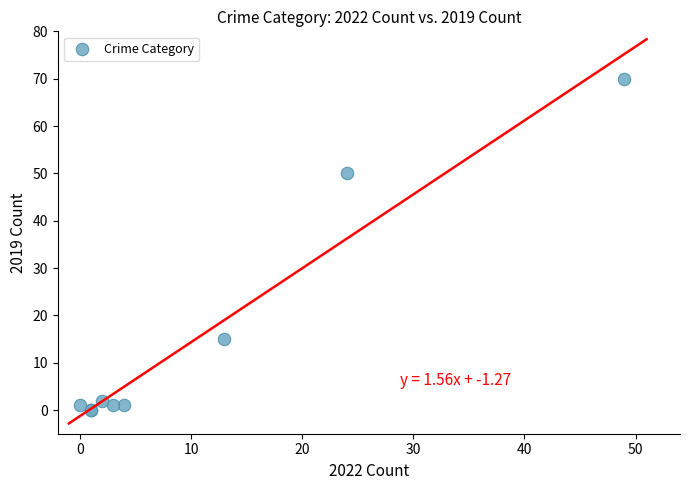

What Y value in the scatter plot is closest to 35?

50